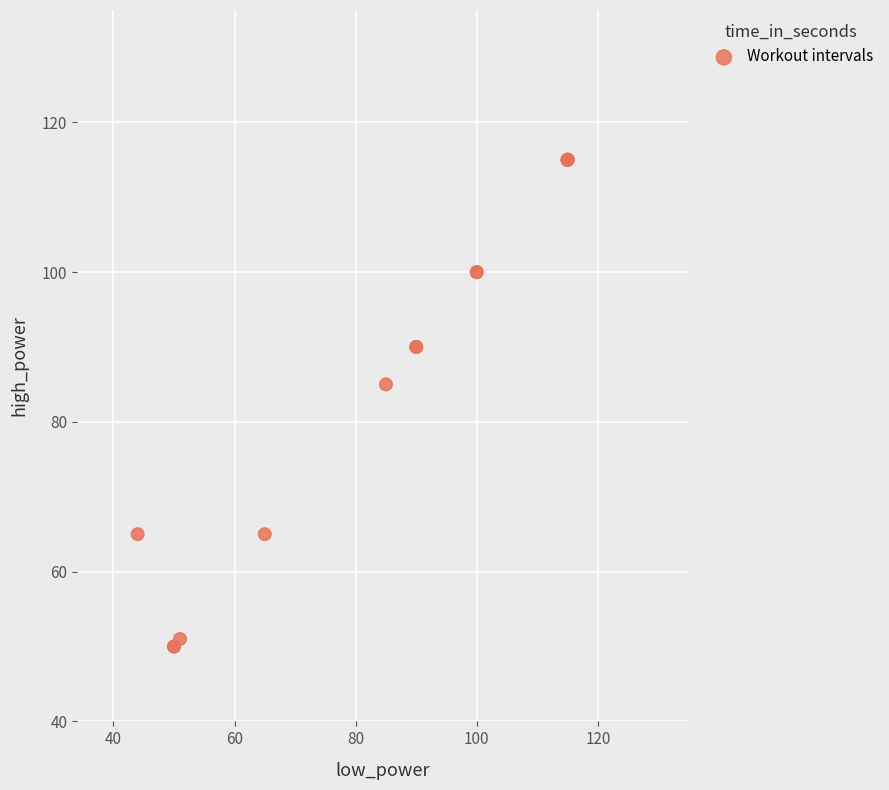

What Y value in the scatter plot is closest to 82?

85